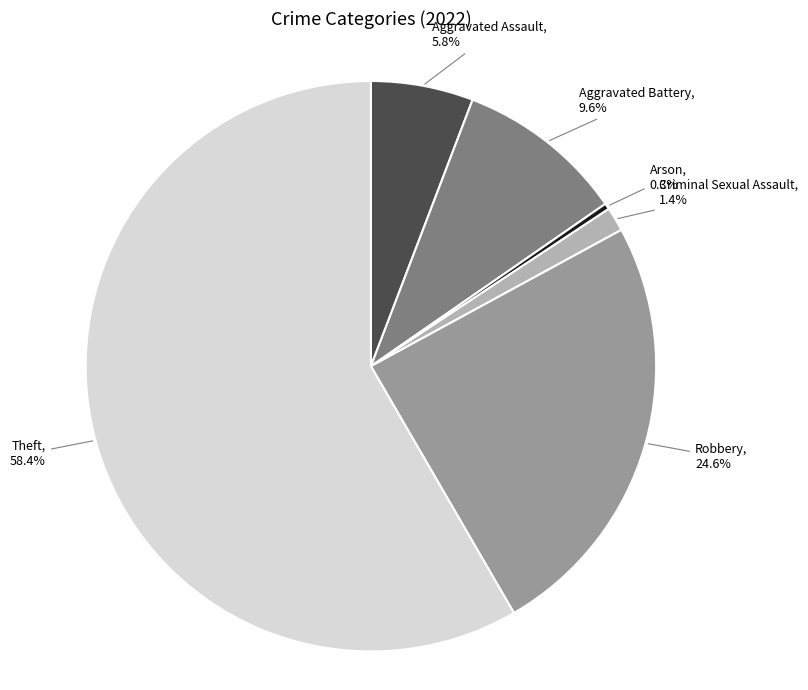

Is there a majority slice in this chart?

Yes